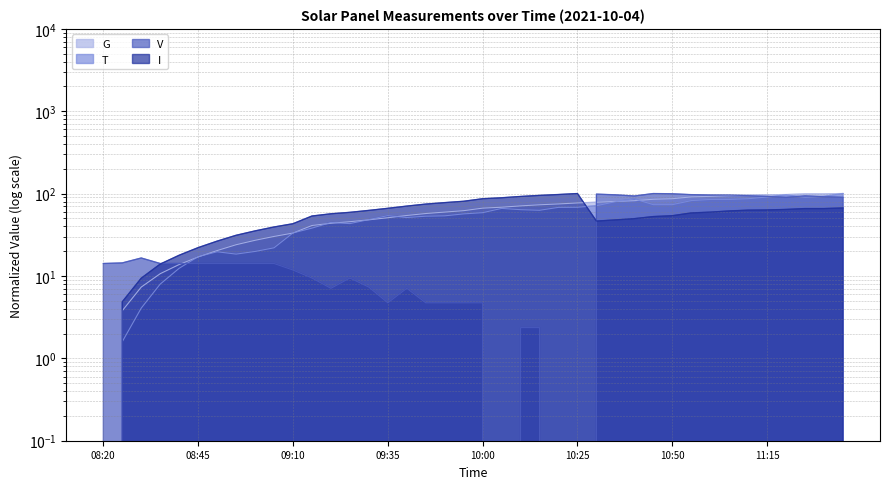

What is the difference between the I values at 10:30 and 11:20?

17.8